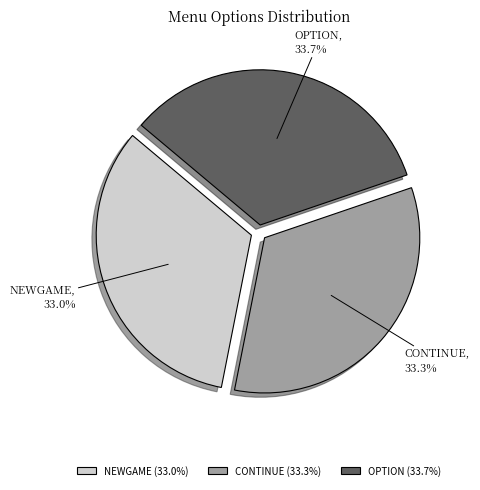

Which has a higher value, OPTION or NEWGAME?

OPTION